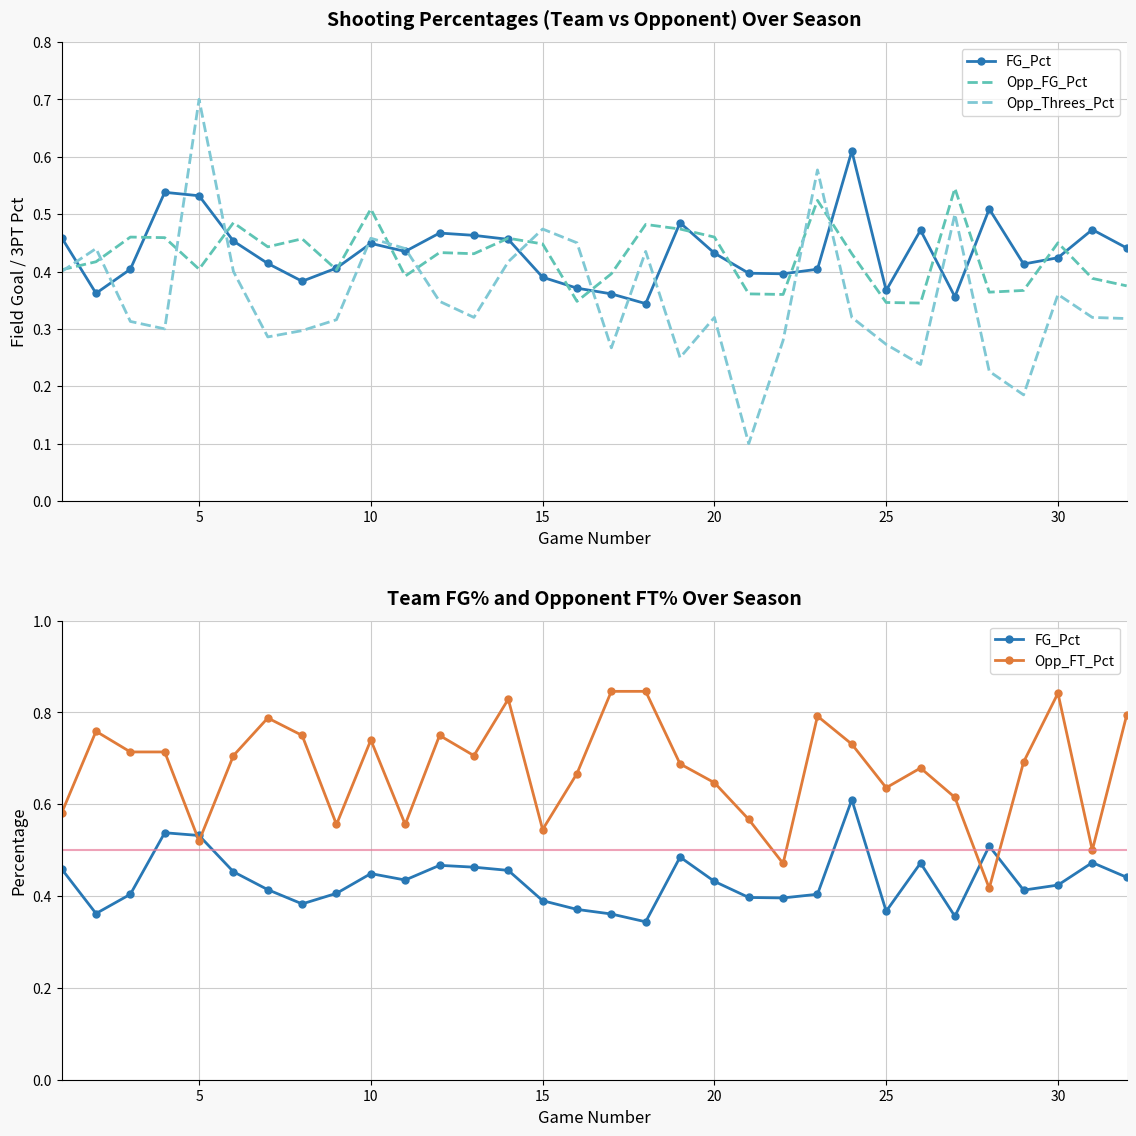

What are all the series names shown in the legend?

FG_Pct, Opp_FG_Pct, Opp_Threes_Pct, Opp_FT_Pct